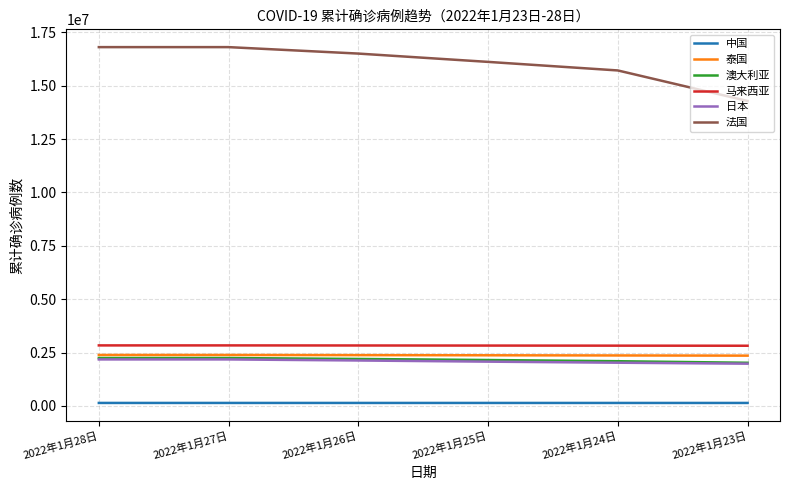

Where does the 法国 series first go above 16506119?

2022年1月28日